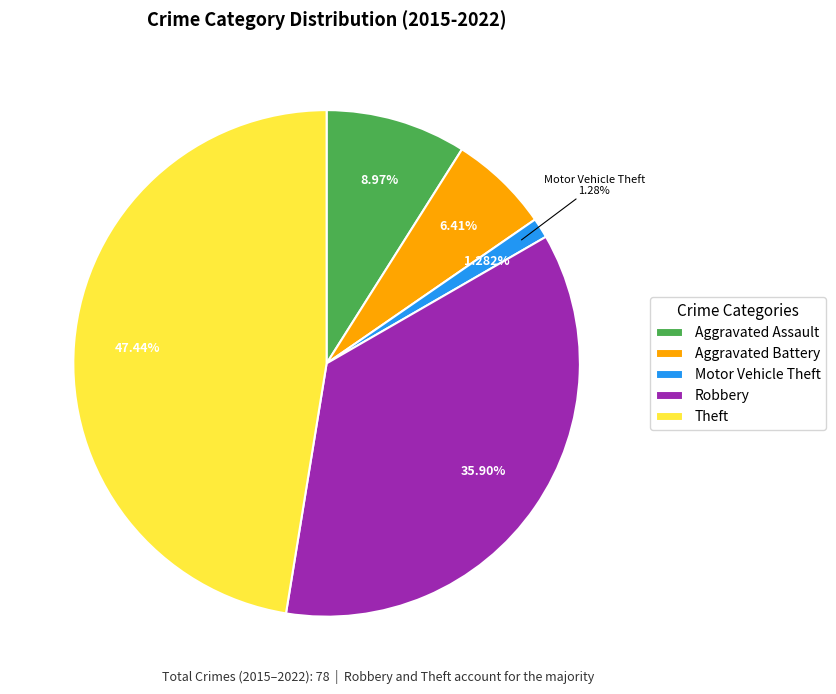

The Aggravated Battery slice represents 6% of the pie. True or false?

True